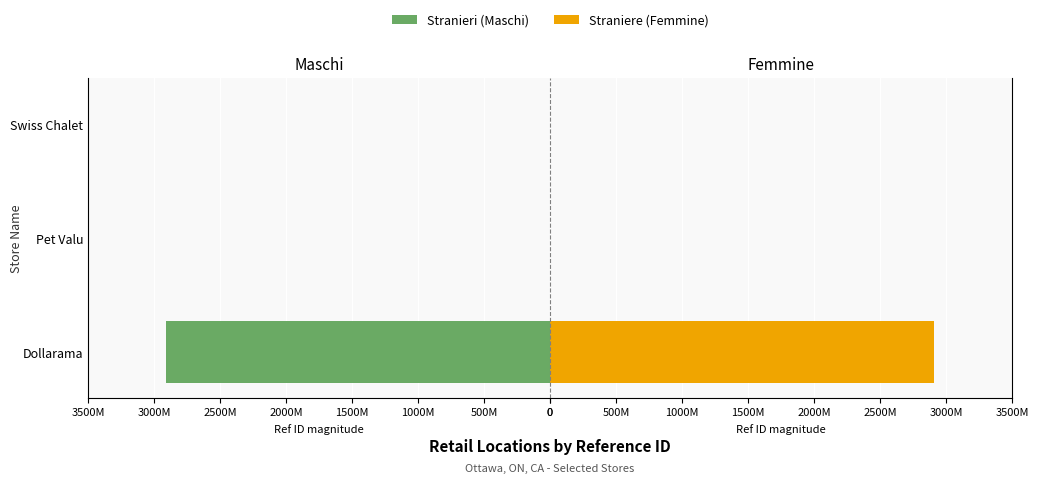

How many series are shown in this chart?

2